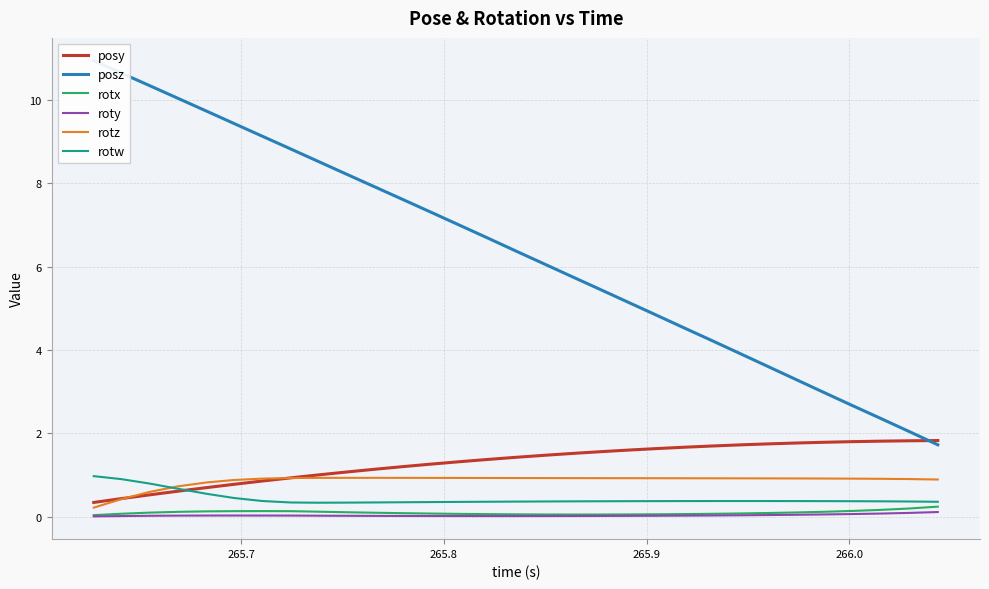

What is the highest value of the rotz series?

0.9